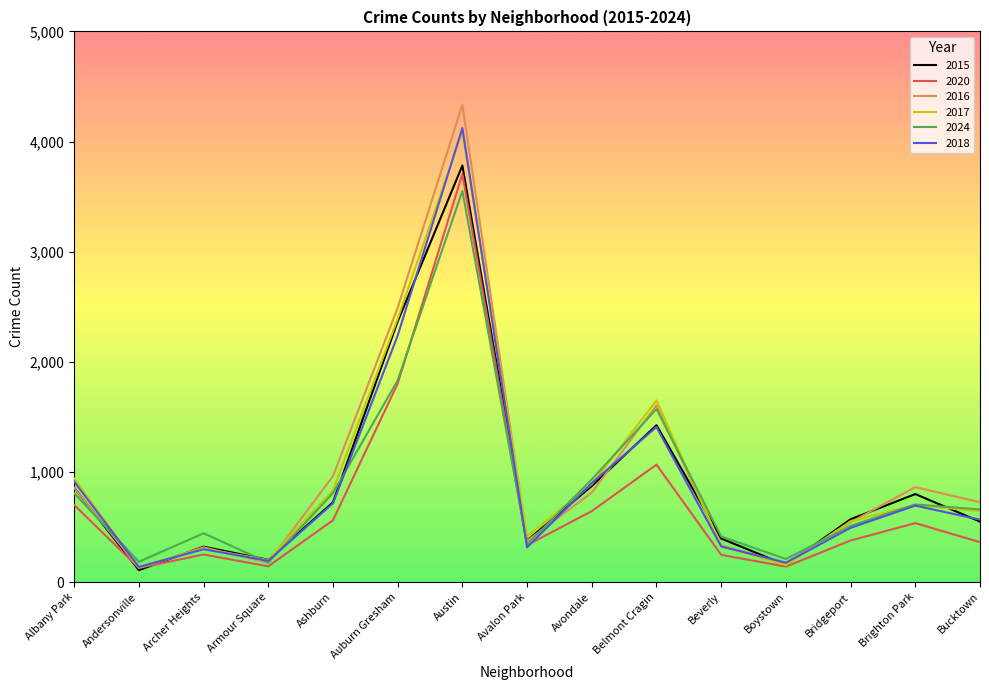

What position from the right is Bridgeport?

3